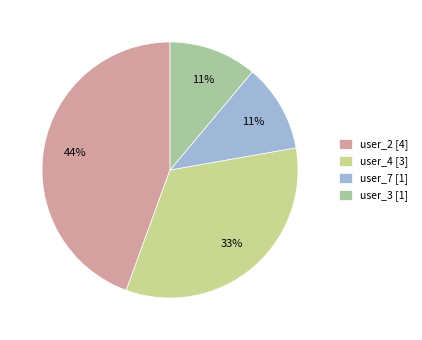

Does user_7 represent more than half of the total?

No